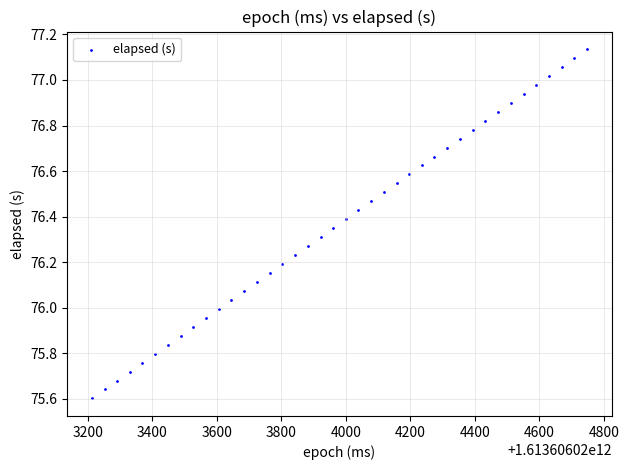

What is the range of Y values (max minus min)?

1.5